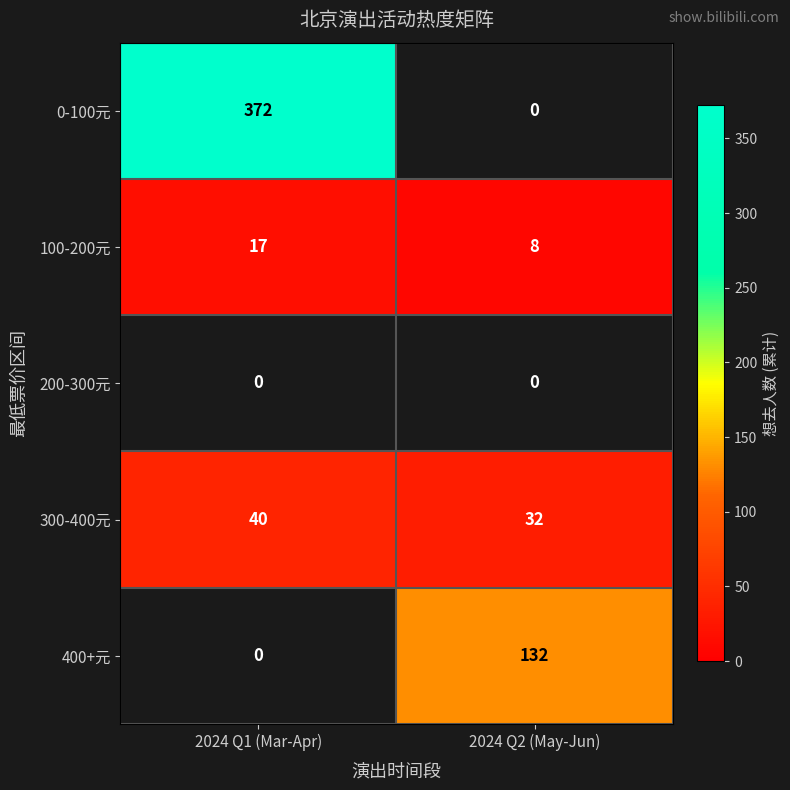

True or false: 0-100元 has a value of 136.5 at 2024 Q1 (Mar-Apr).

False